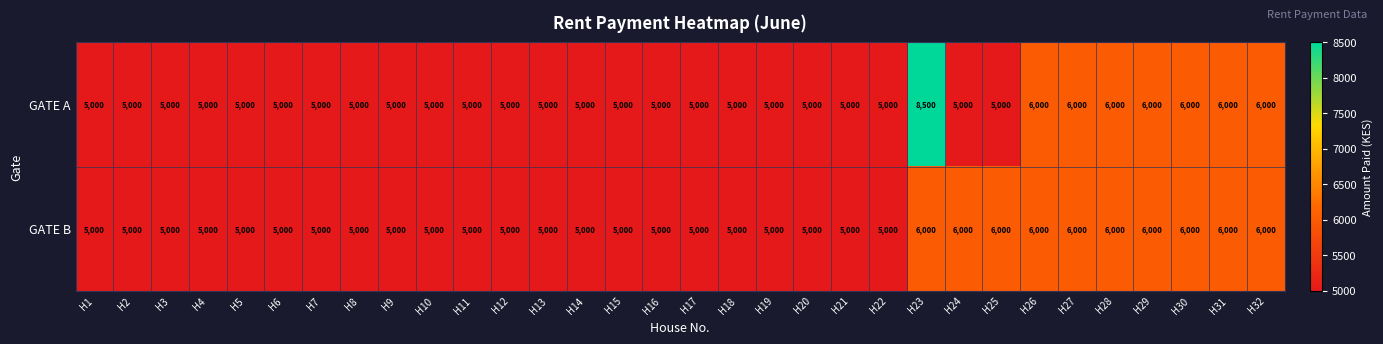

How many distinct data groups are displayed?

2